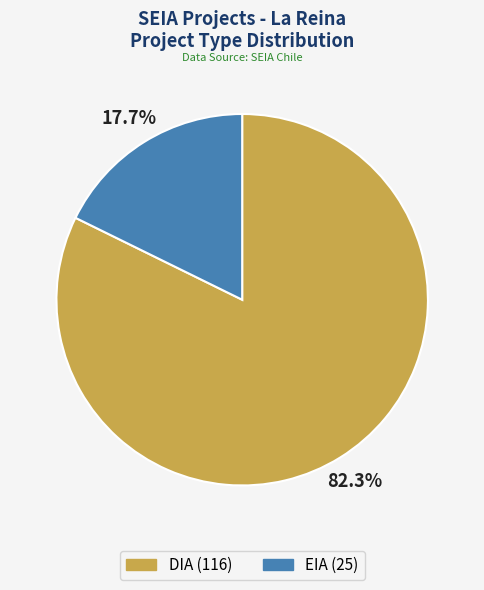

True or false: DIA accounts for 82% of the total.

True